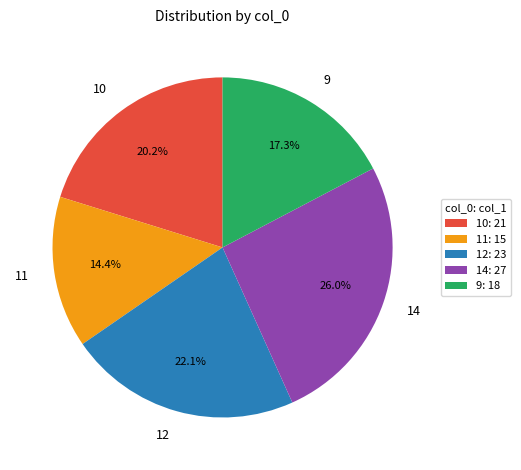

How many slices are in this pie chart?

5